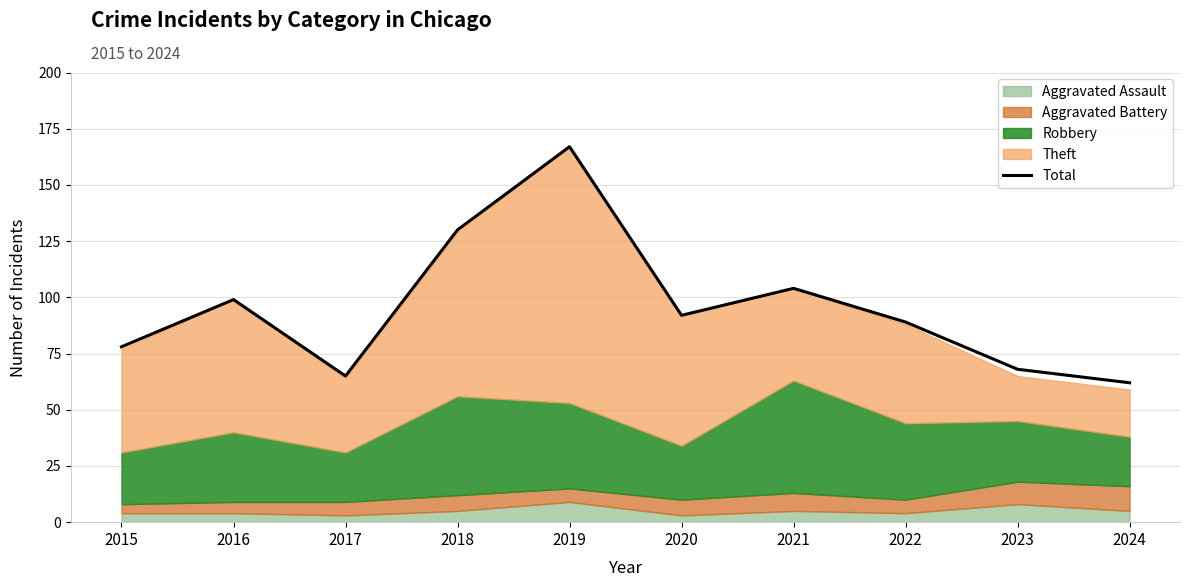

Does the chart display data point markers on the line(s)?

No